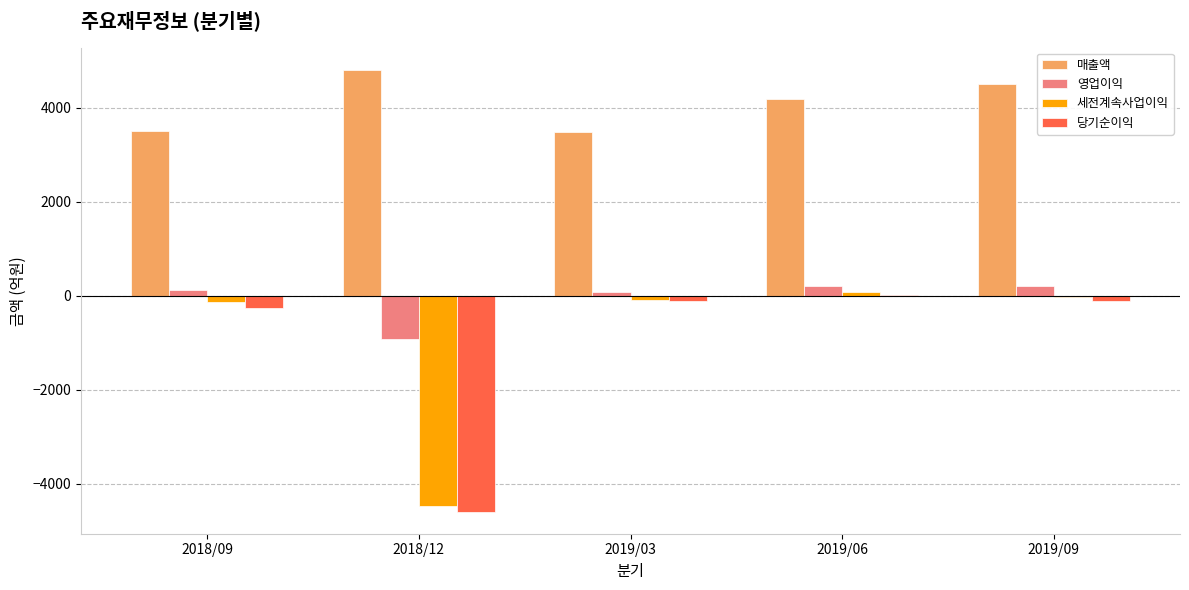

What is the maximum value shown in the chart?

4803